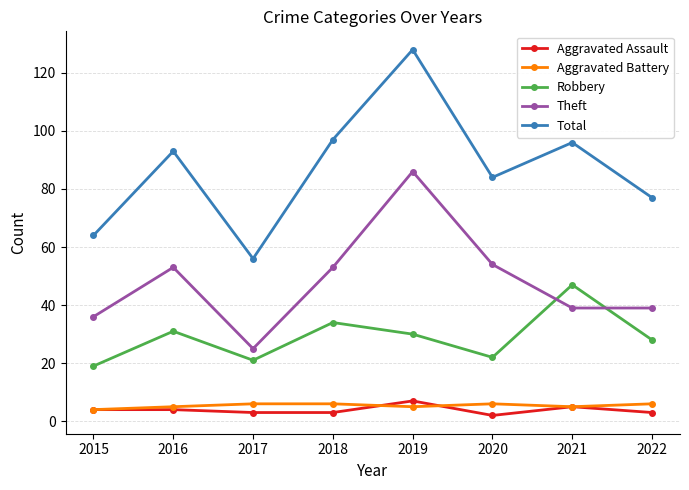

How many lines are shown in the chart?

5